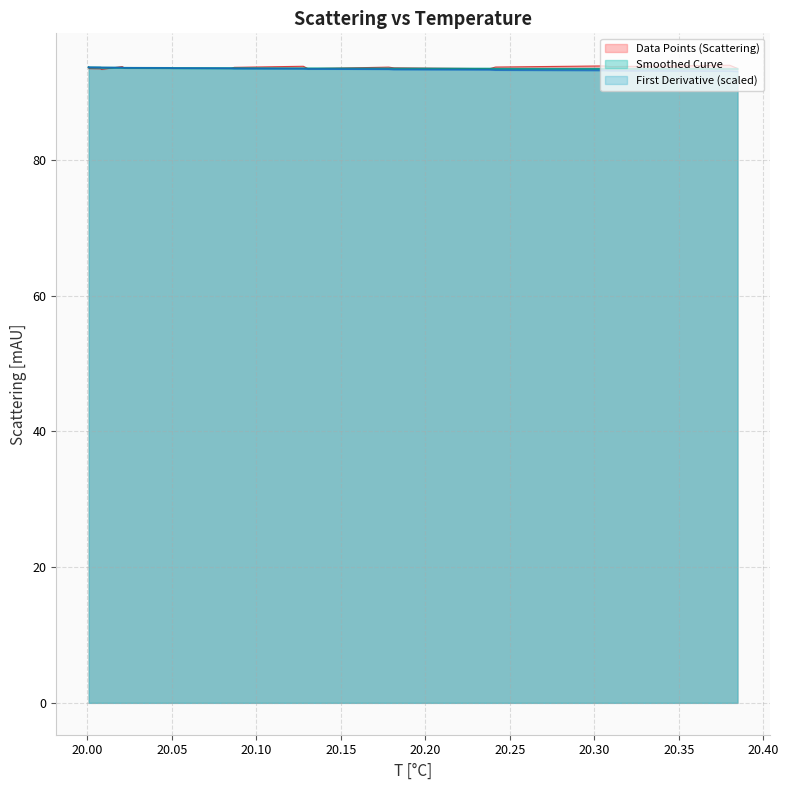

What is the smallest value displayed?

93.0